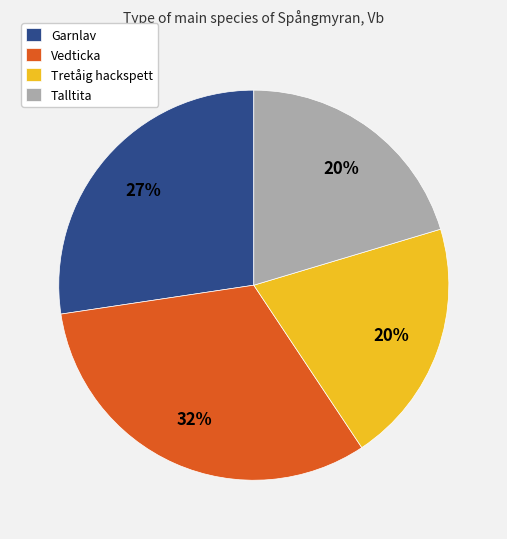

Approximately how many times larger is the value at Vedticka compared to Garnlav?

1.2